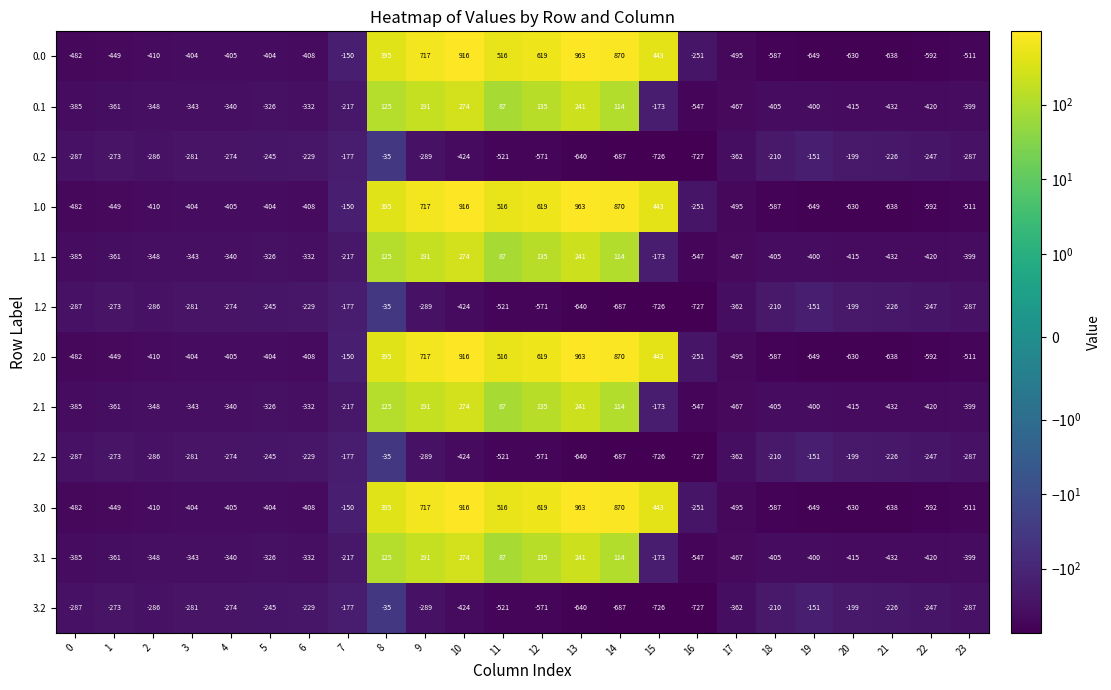

The 1.0 series shows -563 at 6. True or false?

False